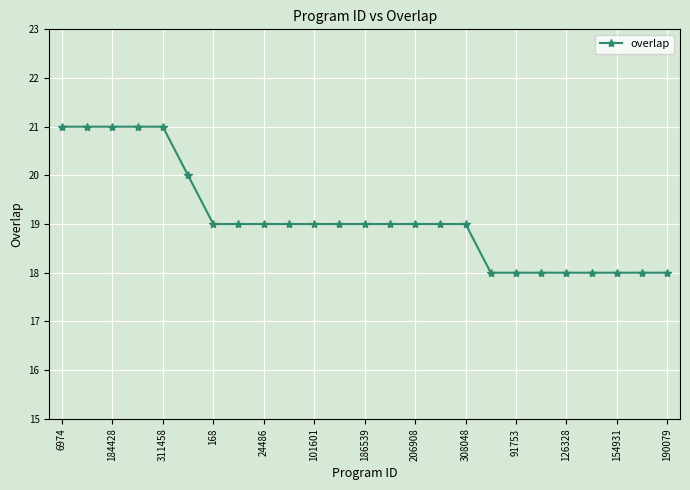

What is the value of the 5th point from the left?

21